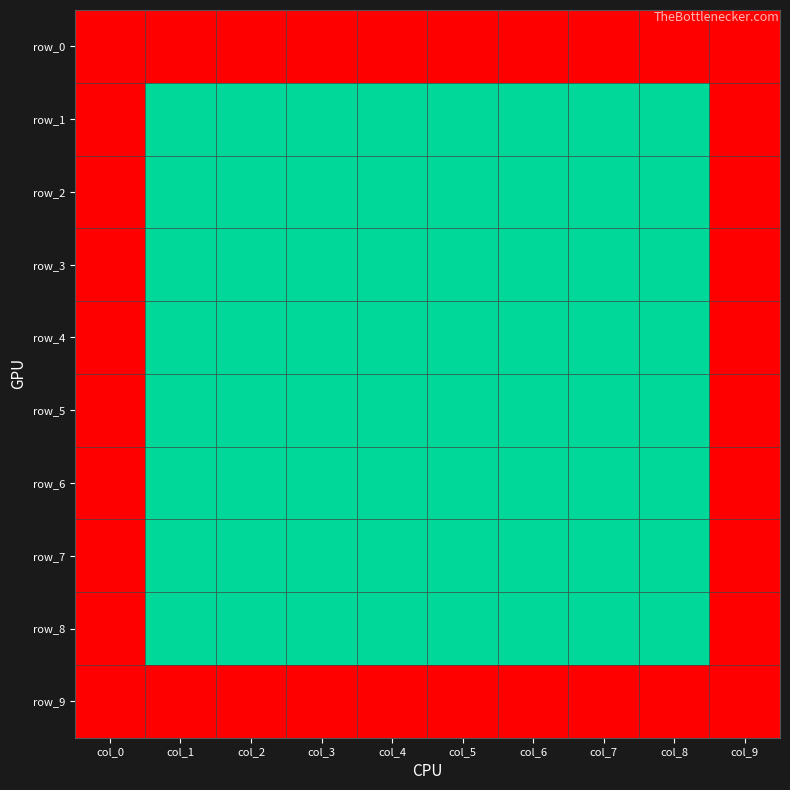

At how many categories does at least one series exceed 0?

8